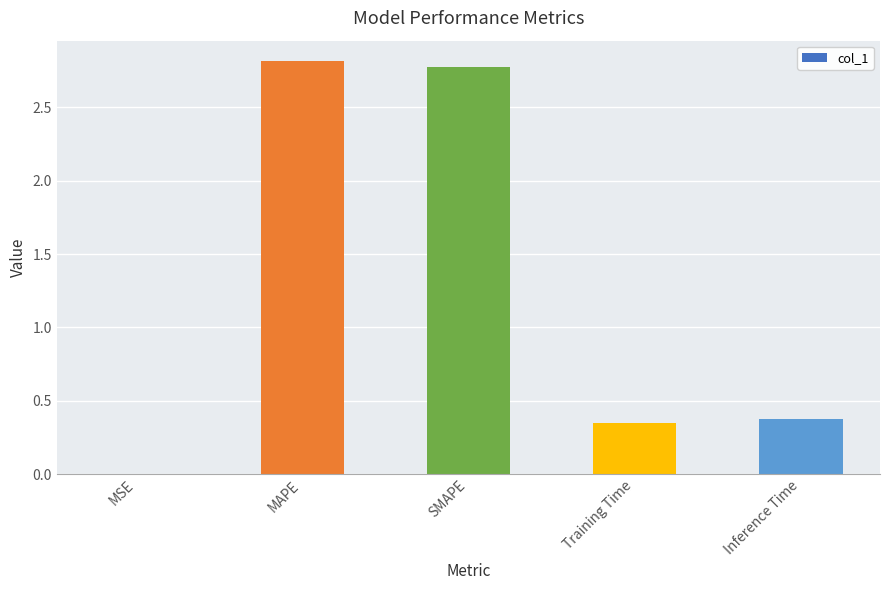

At which label is the value closest to 1?

Inference Time